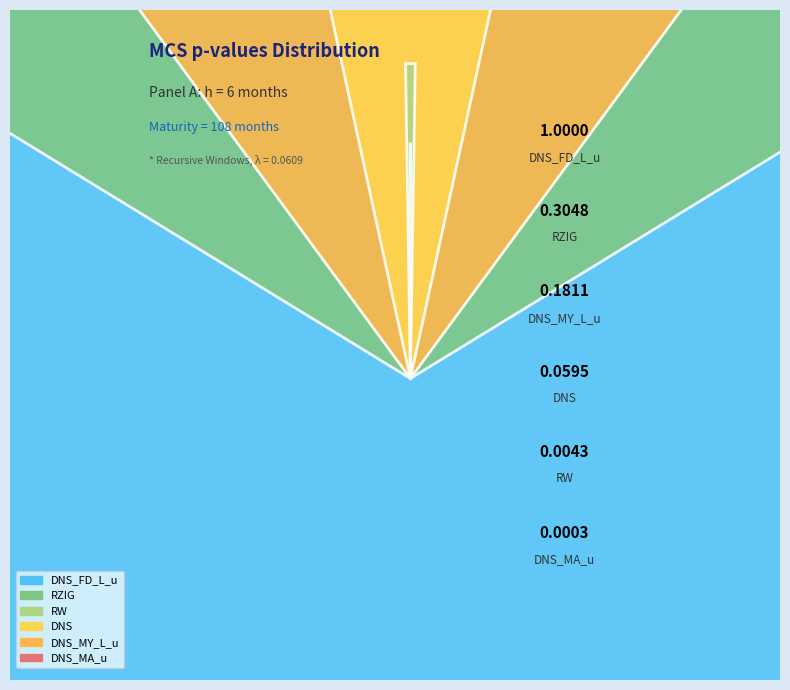

How many segments does this pie chart have?

6